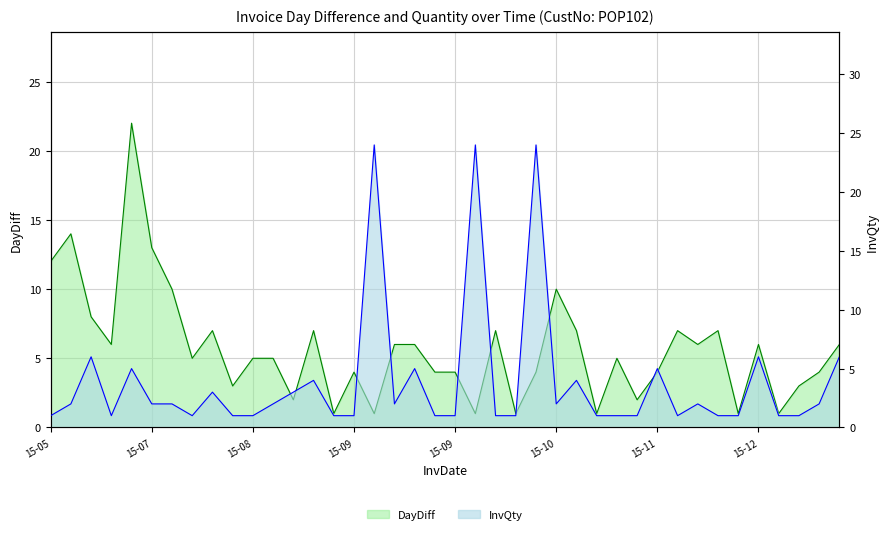

What is the sum of all InvQty values?

154